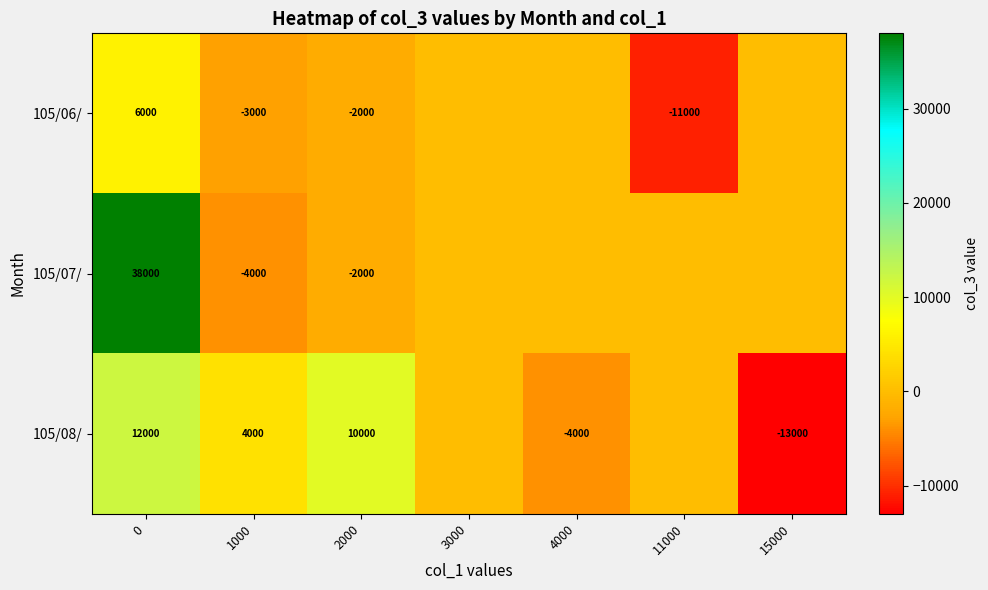

Which series changed the most between 0 and 1000?

105/07/